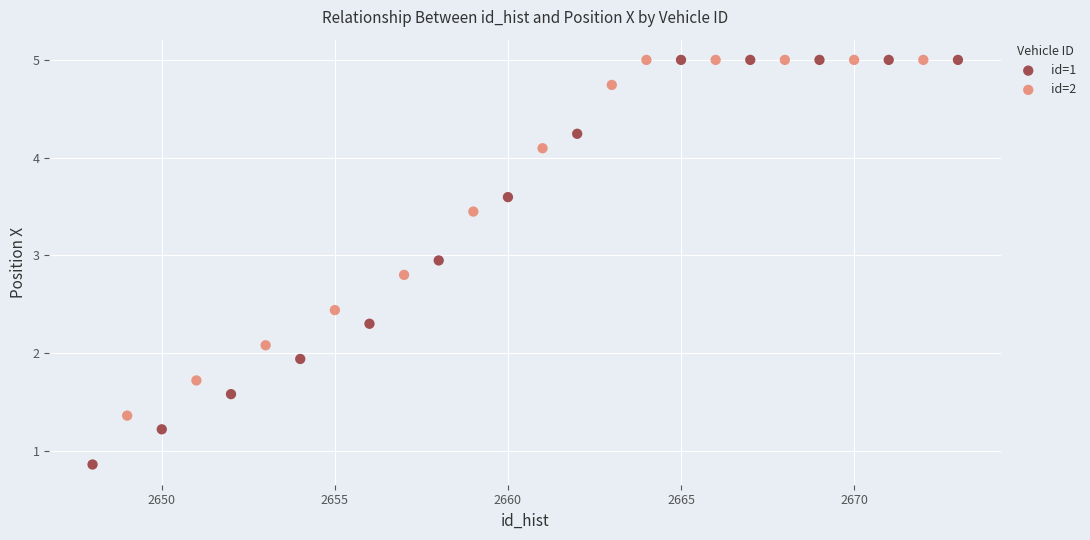

Which series has the widest spread of Y values?

id=1